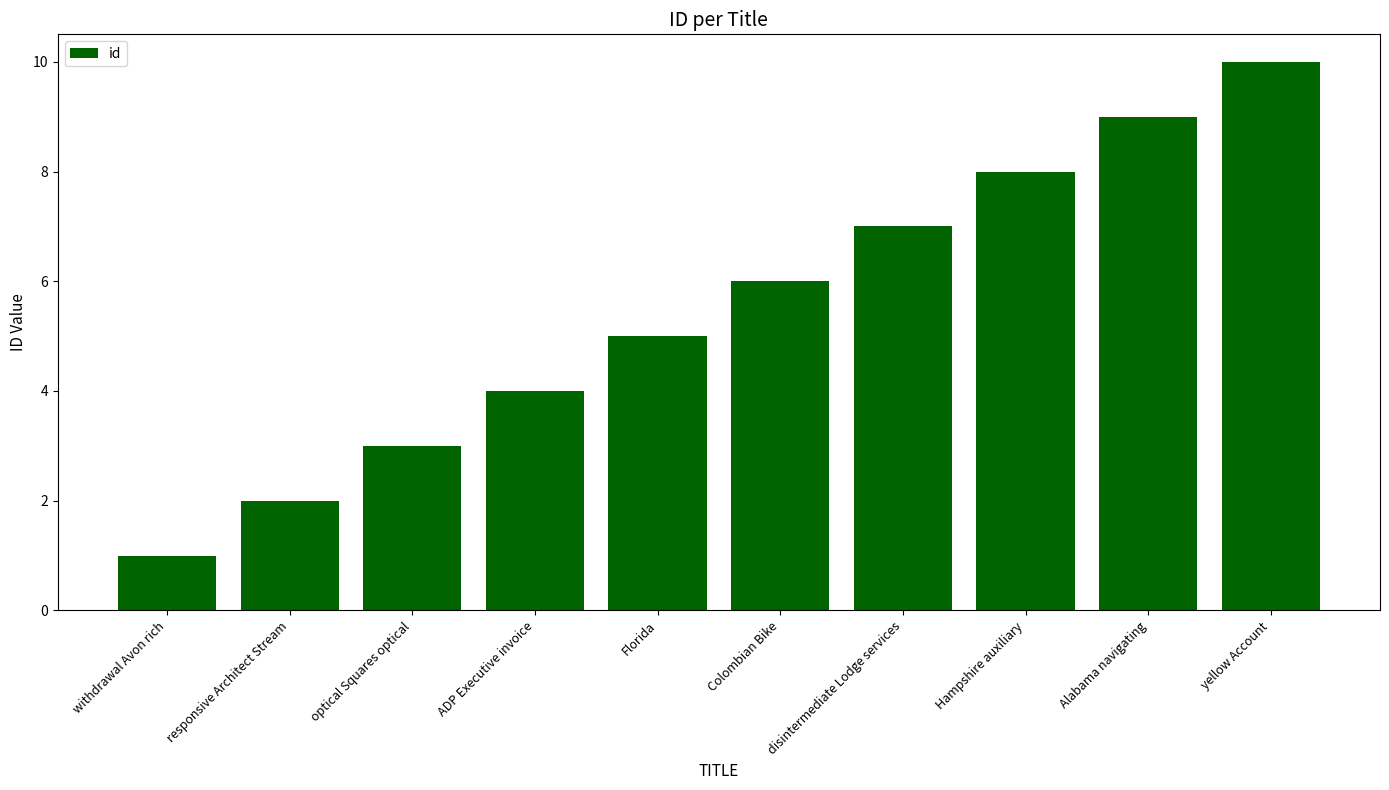

Count the number of categories in the chart.

10